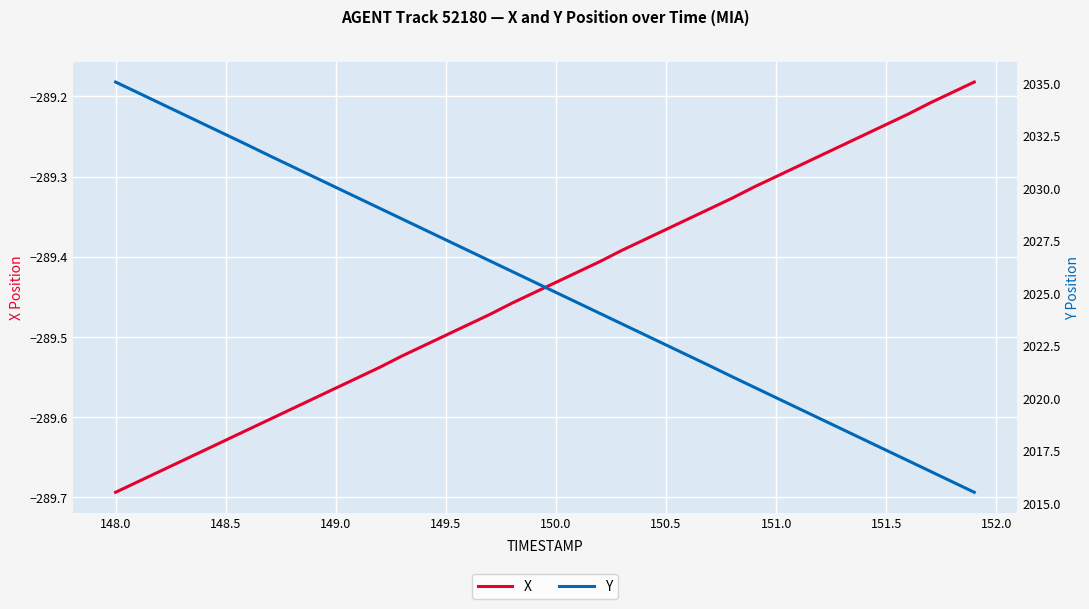

Is it true that X equals -115.2 at 149.5?

False